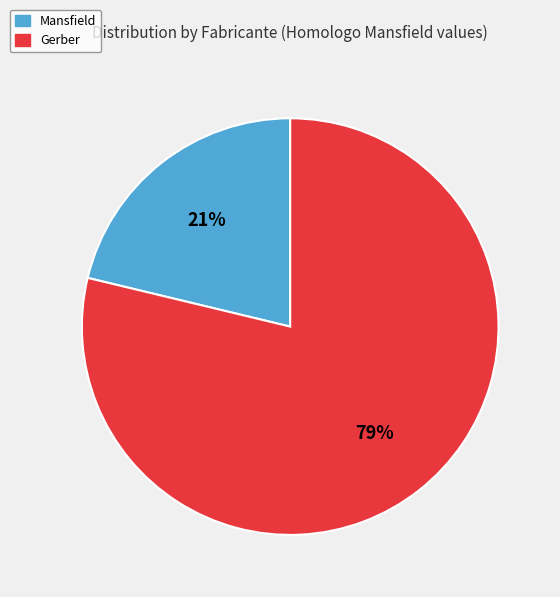

Between Gerber and Mansfield, which is larger?

Gerber